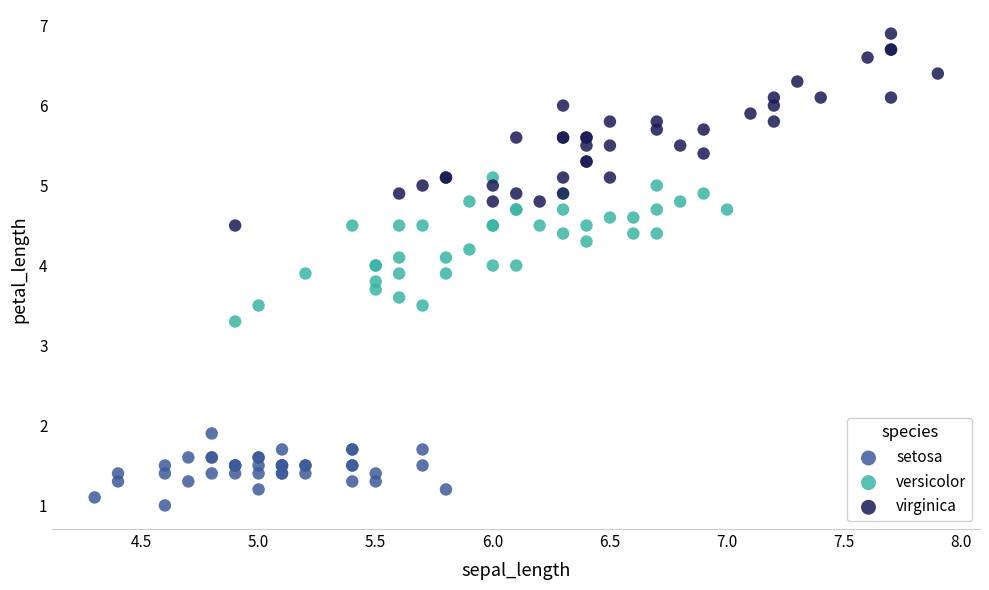

Which series contains the lowest Y value?

setosa